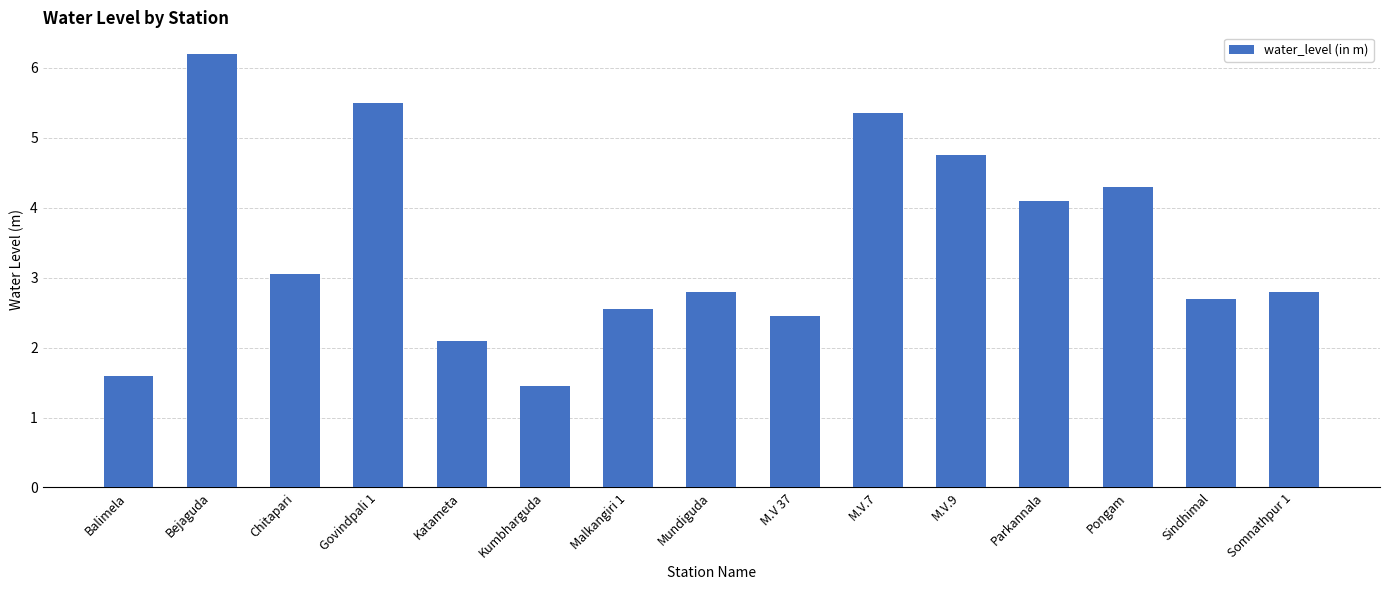

What is the maximum value shown in the chart?

6.2